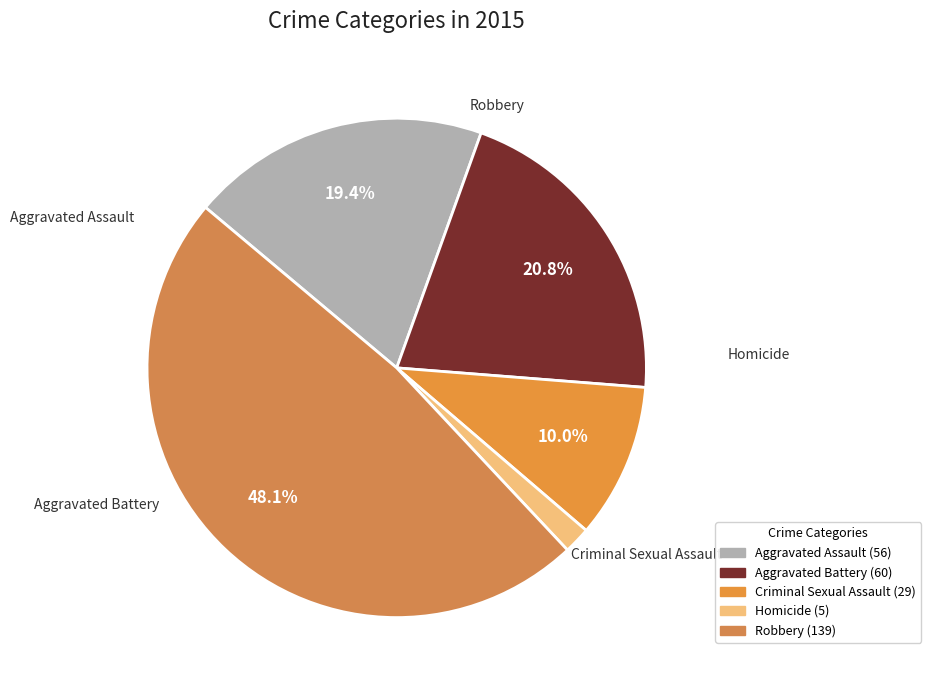

Which category has the biggest portion of the pie?

Robbery